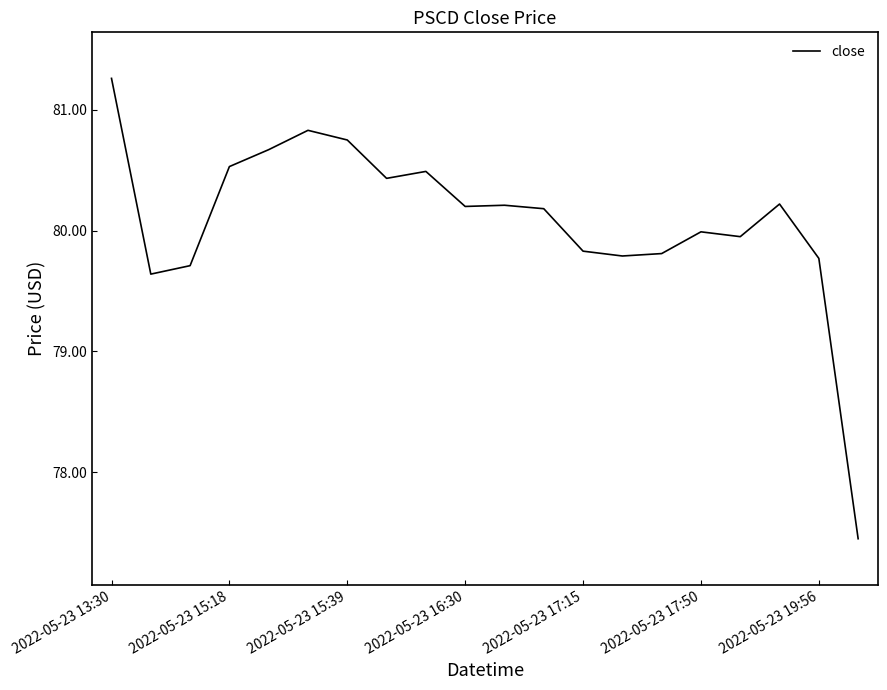

True or false: the data has more than 2 interior local peaks.

True